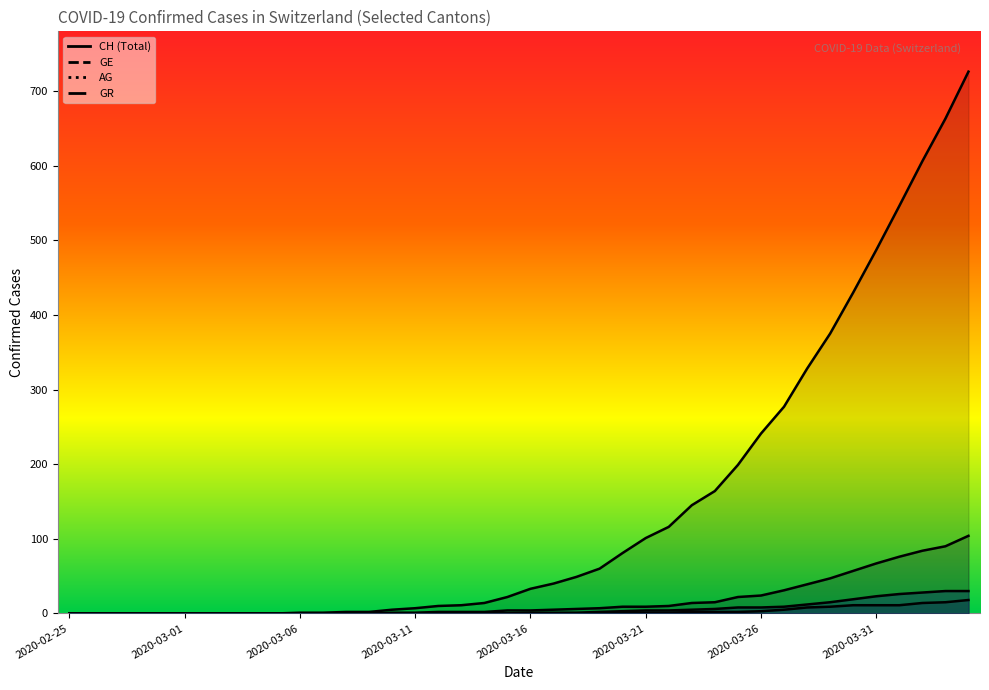

List the labels in order of AG value, largest first.

2020-04-04, 2020-04-03, 2020-04-02, 2020-03-30, 2020-03-31, 2020-04-01, 2020-03-29, 2020-03-28, 2020-03-27, 2020-03-26, 2020-03-23, 2020-03-24, 2020-03-25, 2020-03-19, 2020-03-20, 2020-03-21, 2020-03-22, 2020-02-25, 2020-02-26, 2020-02-27, 2020-02-28, 2020-02-29, 2020-03-01, 2020-03-02, 2020-03-03, 2020-03-04, 2020-03-05, 2020-03-06, 2020-03-07, 2020-03-08, 2020-03-09, 2020-03-10, 2020-03-11, 2020-03-12, 2020-03-13, 2020-03-14, 2020-03-15, 2020-03-16, 2020-03-17, 2020-03-18